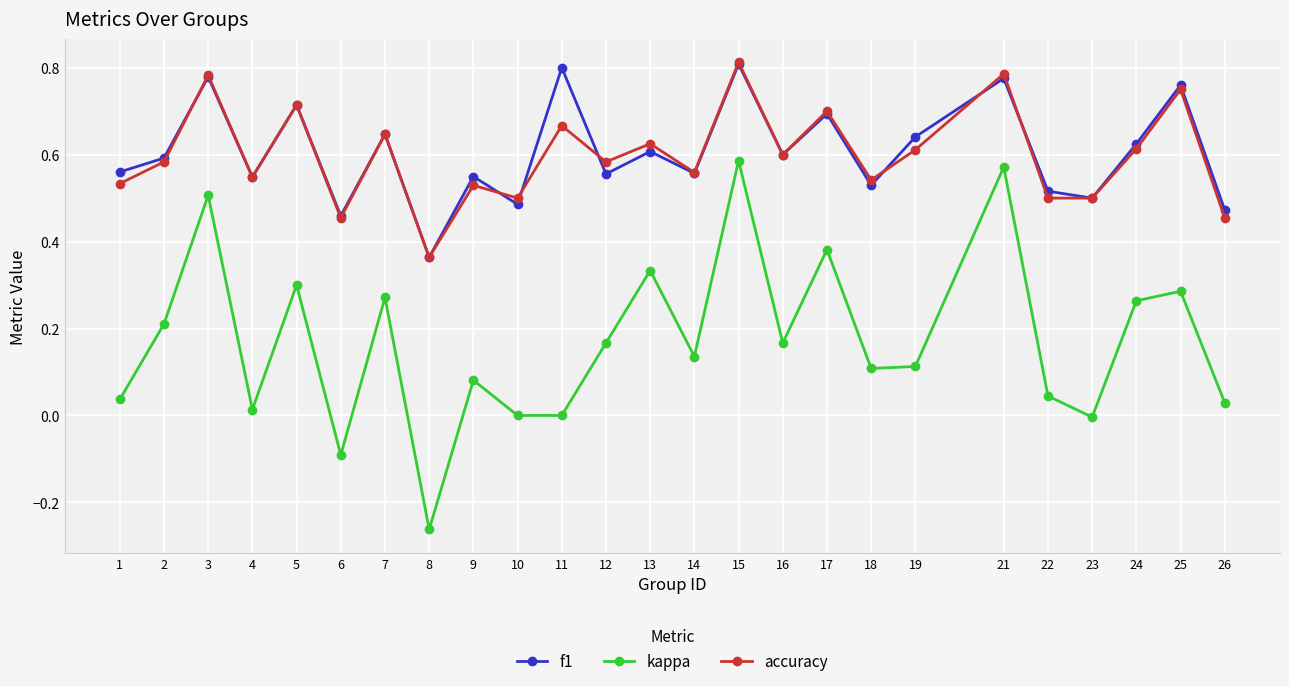

Which series has the largest range (max minus min)?

kappa